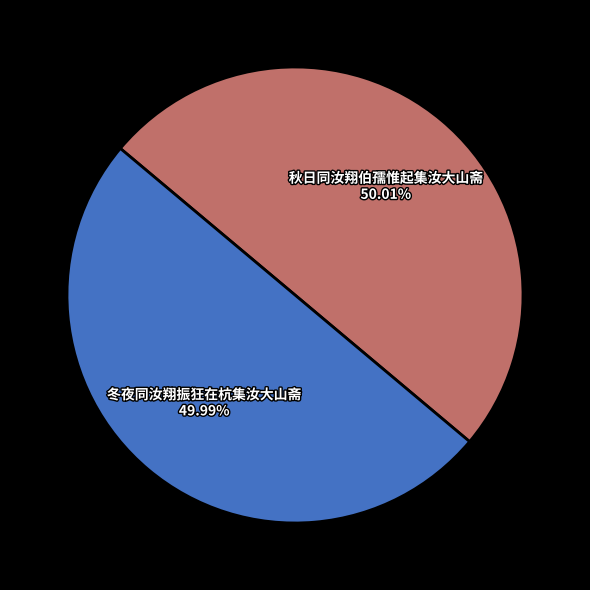

To the nearest percent, what percentage of the pie is 冬夜同汝翔振狂在杭集汝大山斋?

50%